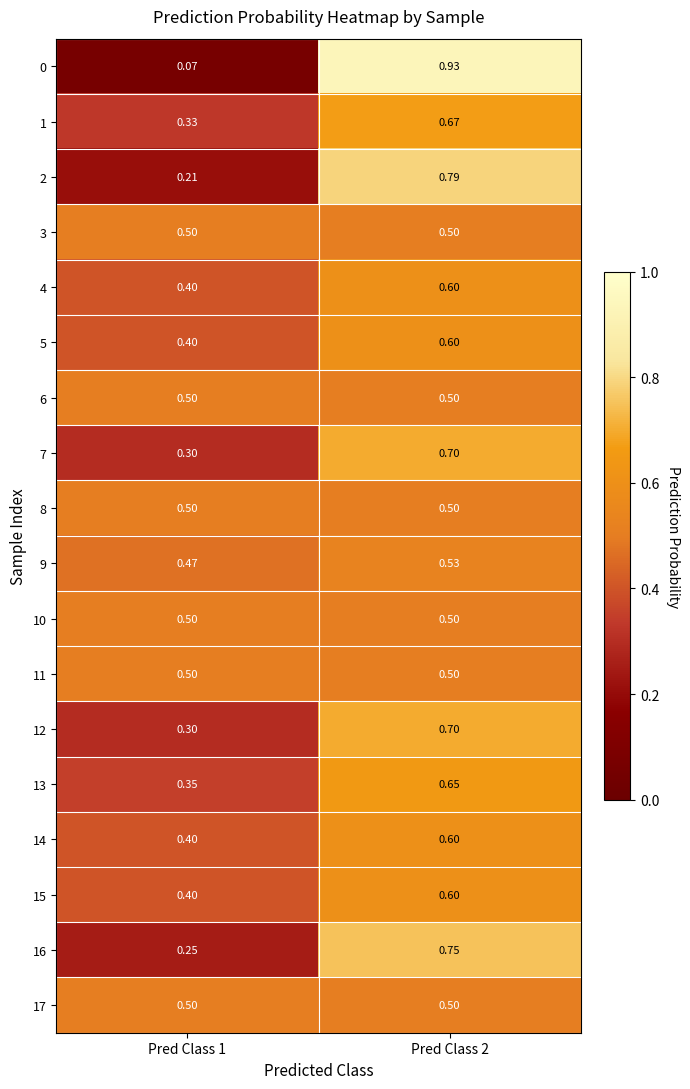

At which category is the sum across all series the highest?

Pred Class 2